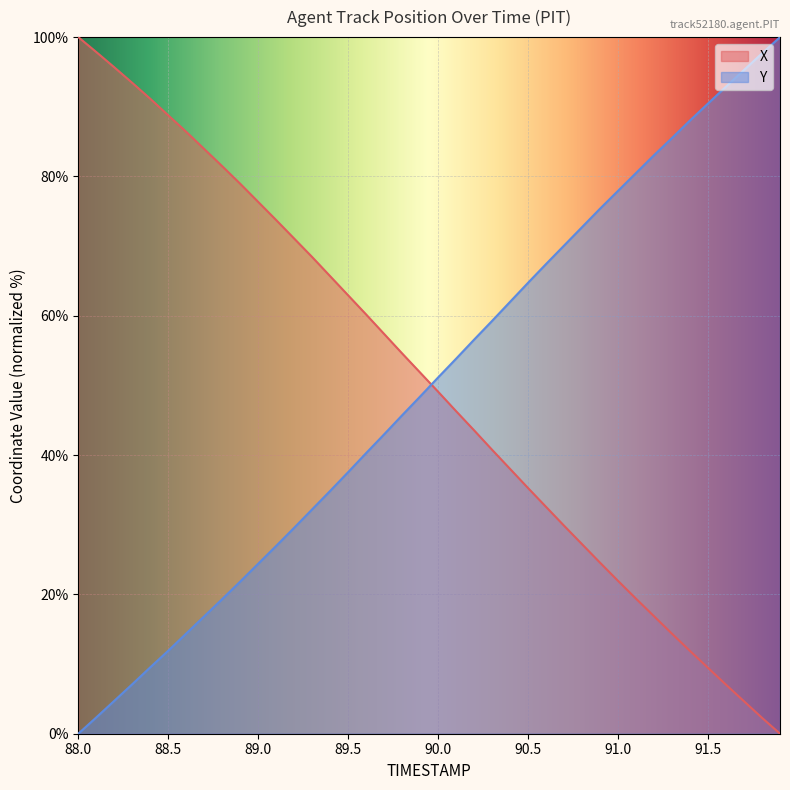

What is the total value across all series at 88.5?

100.7